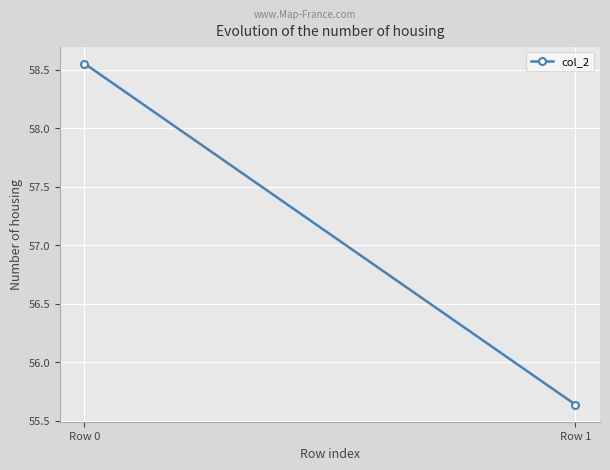

Approximately how many times larger is the value at Row 1 compared to Row 0?

1.0